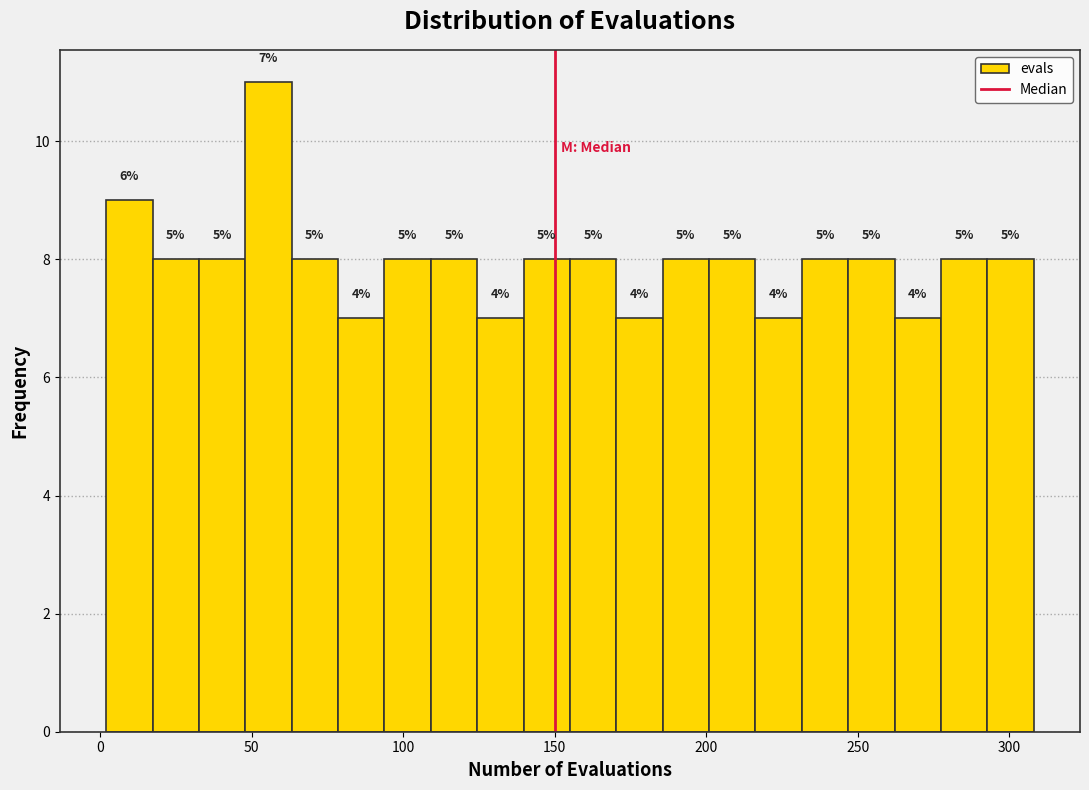

Read against the x-axis, roughly where is the centre of the tallest bar?

55